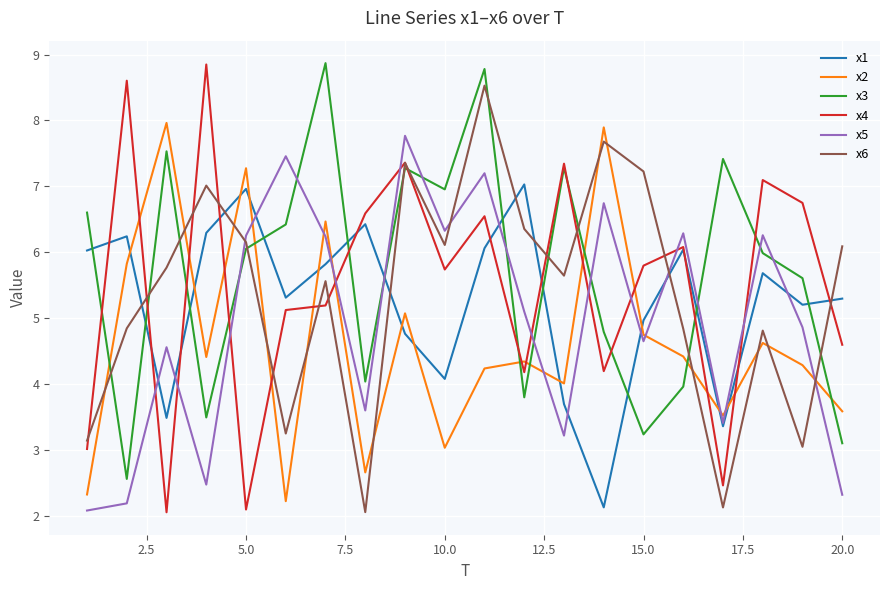

Which series ends up on top after the final intersection of x2 and x4?

x4